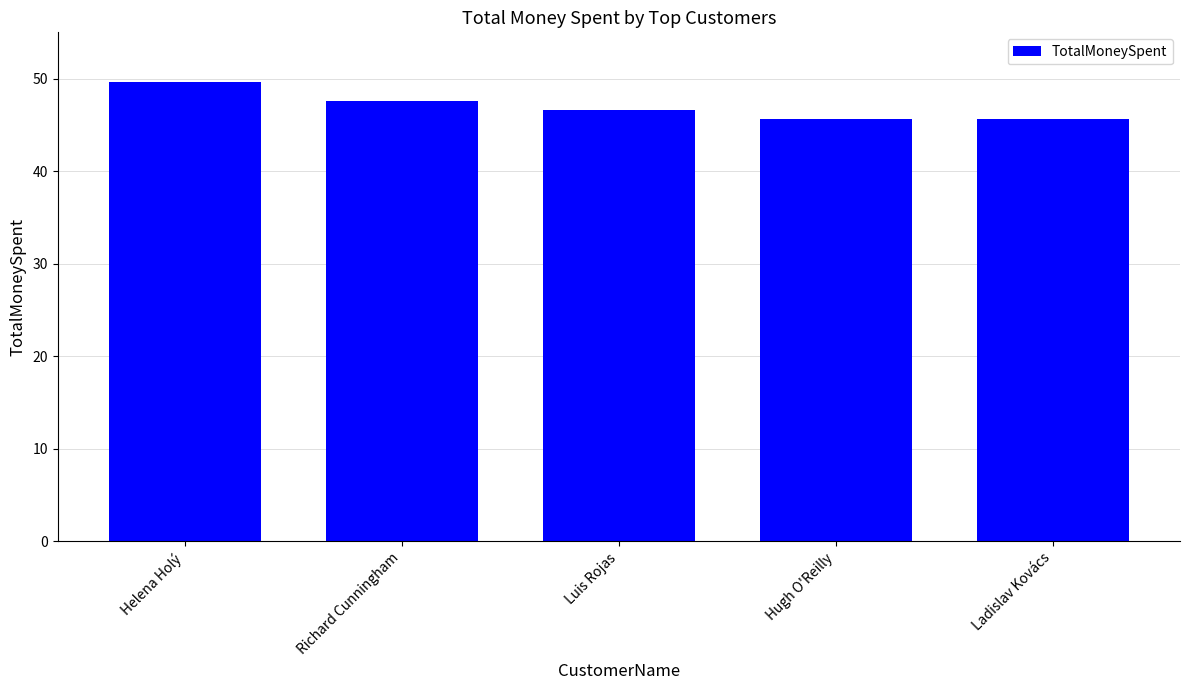

How many categories are shown in the chart?

5